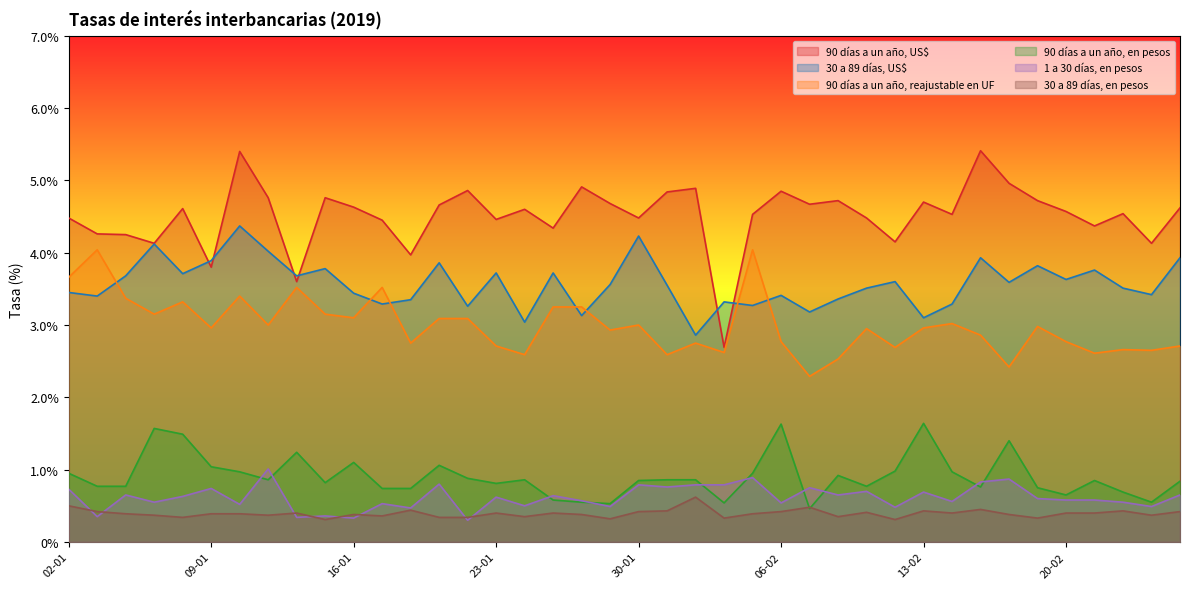

What is the label of the 1st point from the right?

26-02